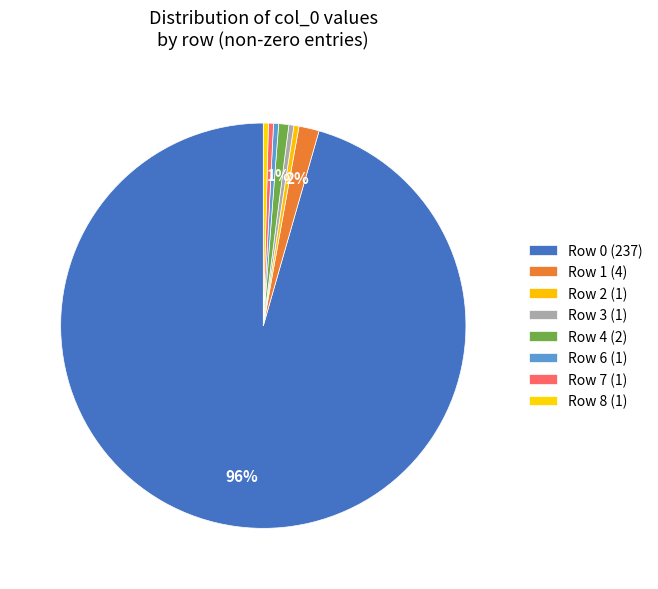

How many segments does this pie chart have?

8